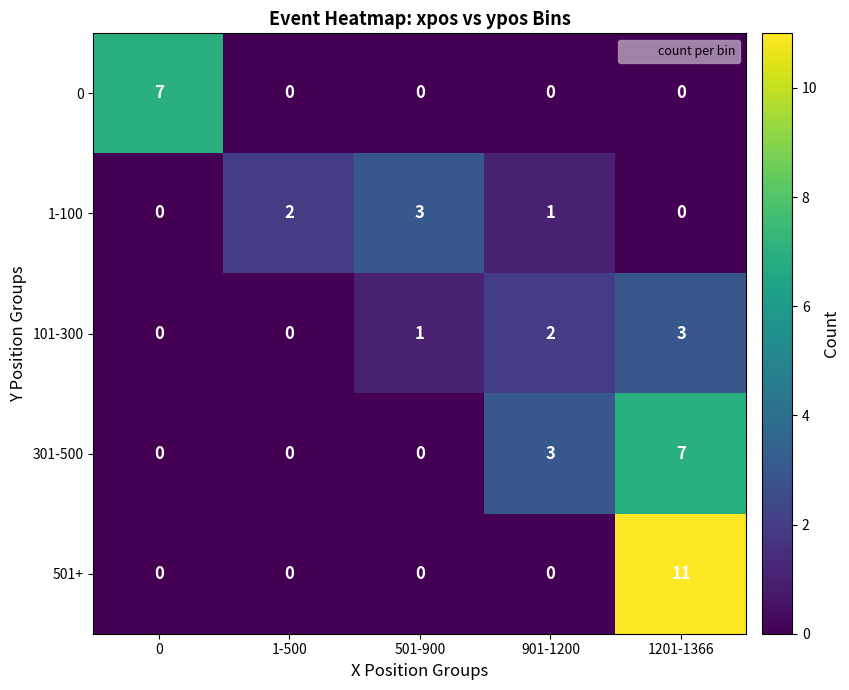

Is it true that 101-300 equals 1 at 901-1200?

False